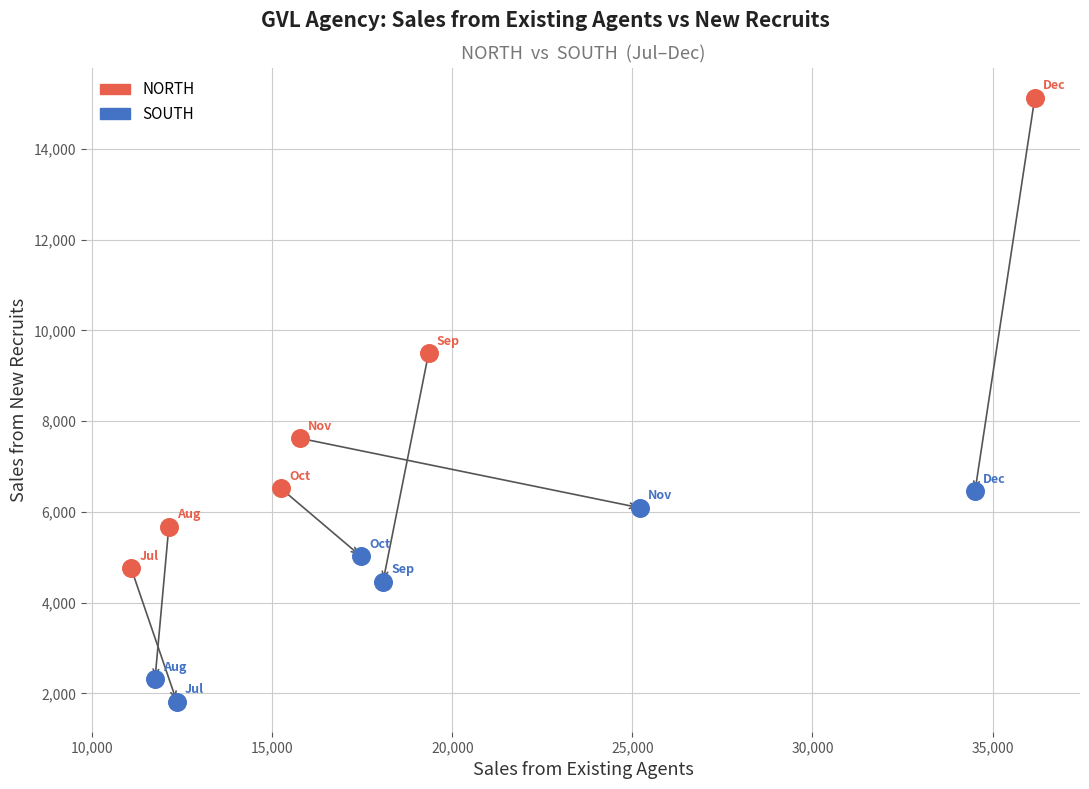

Which series has the widest spread of Y values?

NORTH